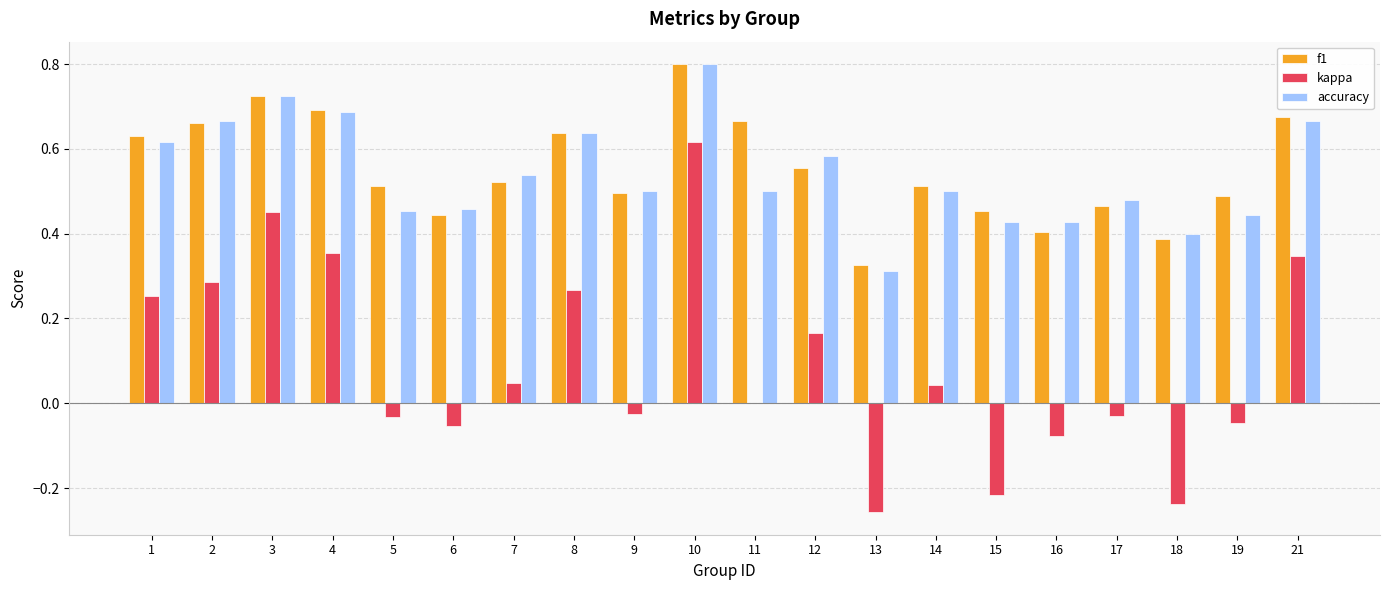

How many accuracy values are between 0 and 1?

20